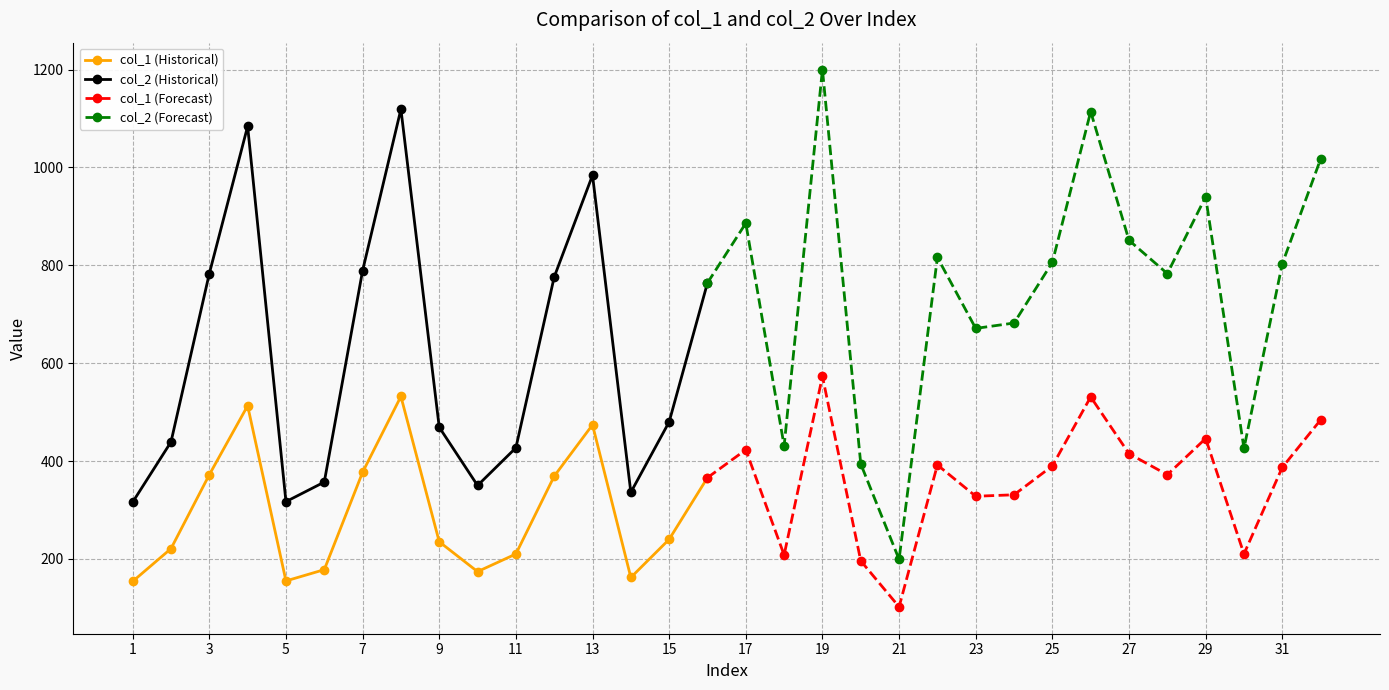

List the labels in order of col_1 value, smallest first.

21, 1, 5, 14, 10, 6, 20, 18, 11, 30, 2, 9, 15, 23, 24, 16, 12, 3, 28, 7, 31, 25, 22, 27, 17, 29, 13, 32, 4, 26, 8, 19